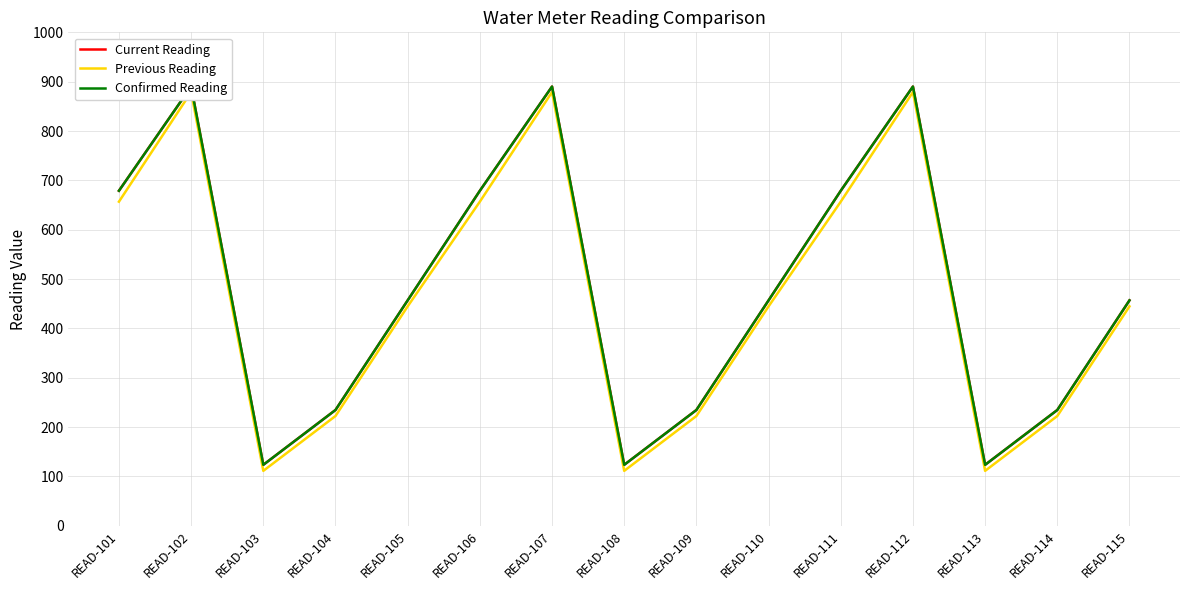

Reading left to right, extract all data points from this chart.

Current Reading: 678.9	890.1	123.5	234.6	456.8	678.9	890.1	123.5	234.6	456.8	678.9	890.1	123.5	234.6	456.8
Previous Reading: 656.8	878.9	111.2	222.3	444.6	656.8	878.9	111.2	222.3	444.6	656.8	878.9	111.2	222.3	444.6
Confirmed Reading: 678.9	890.1	123.5	234.6	456.8	678.9	890.1	123.5	234.6	456.8	678.9	890.1	123.5	234.6	456.8